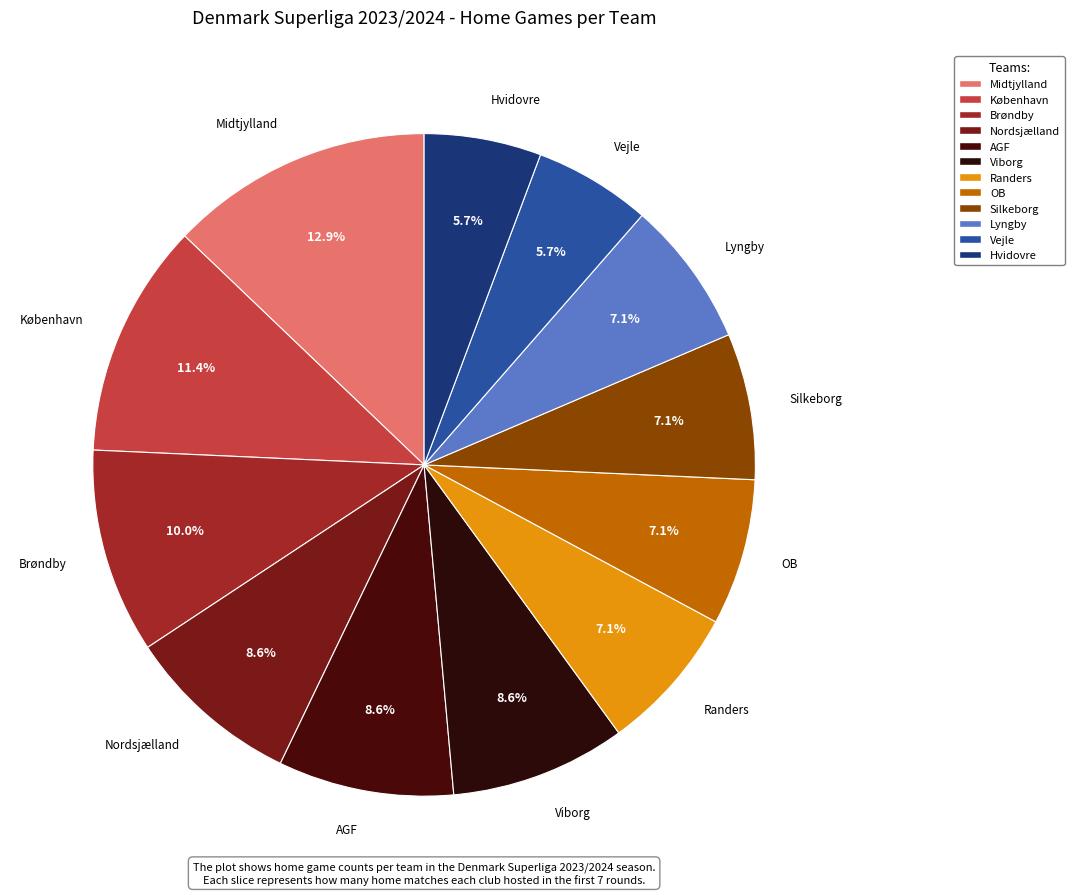

To the nearest percent, what percentage of the pie is Midtjylland?

13%